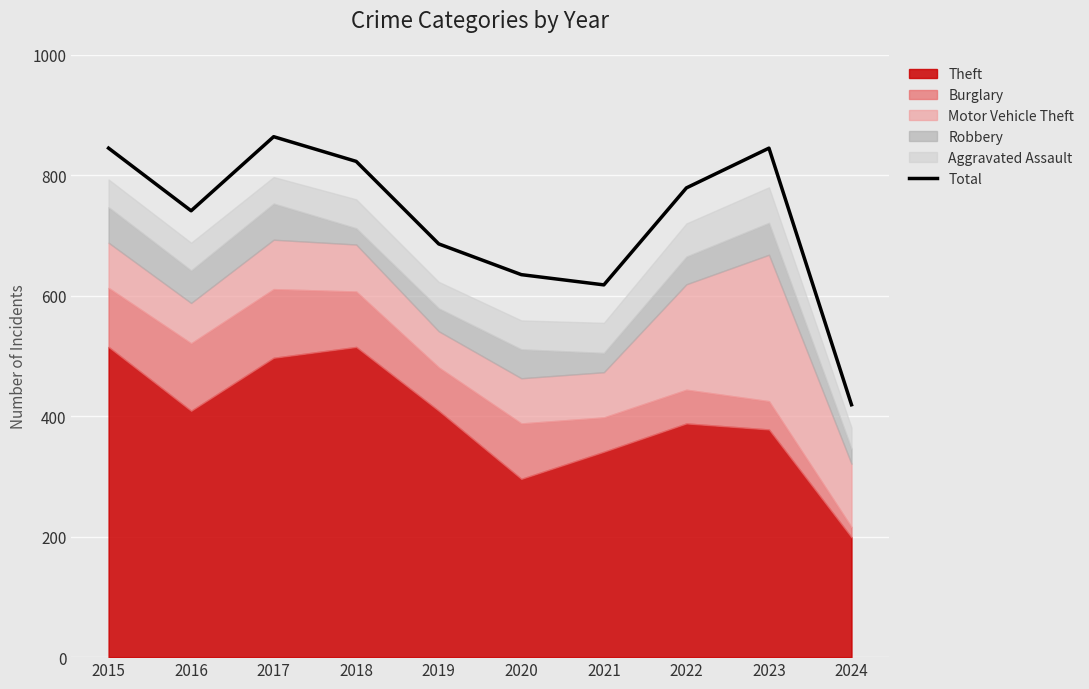

Where is the first local maximum?

2017